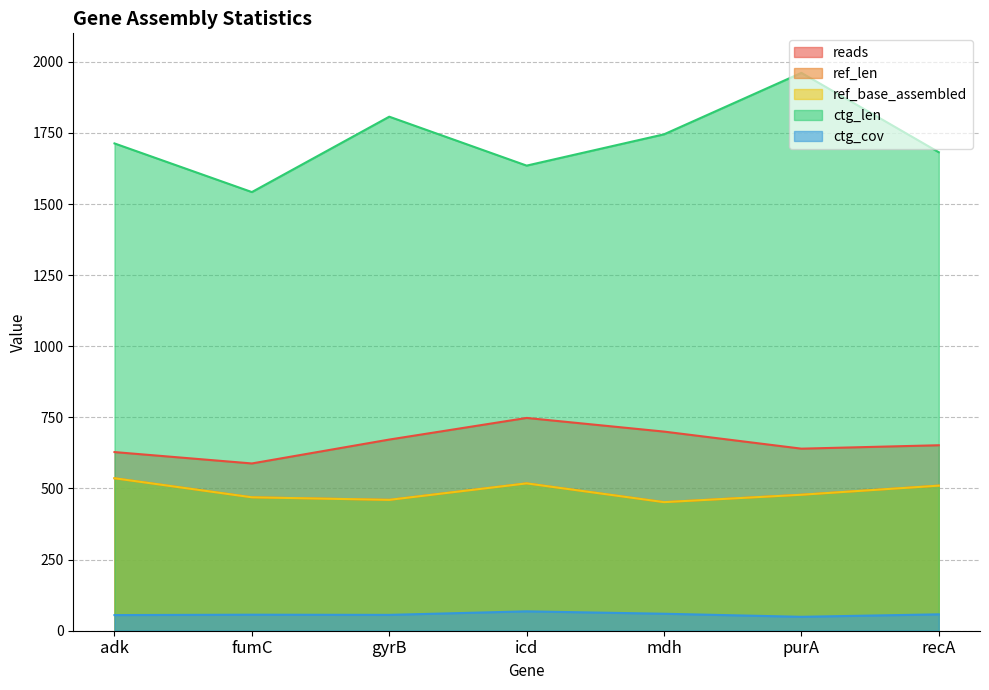

True or false: ref_len has more than 1 interior local peaks.

False